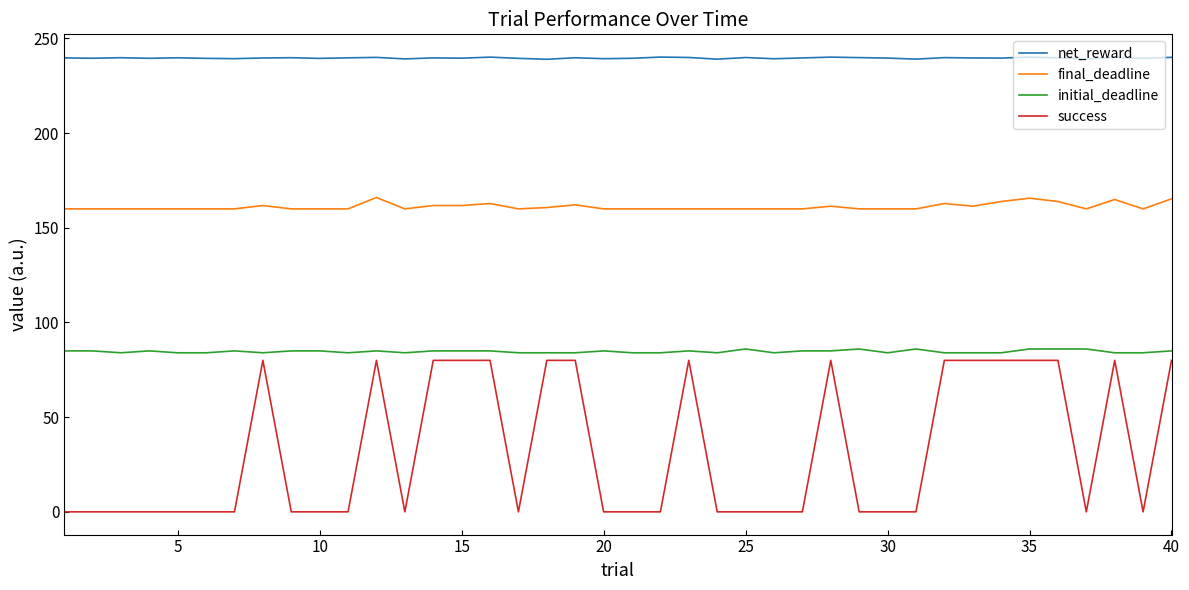

True or false: final_deadline and initial_deadline cross at least once.

False